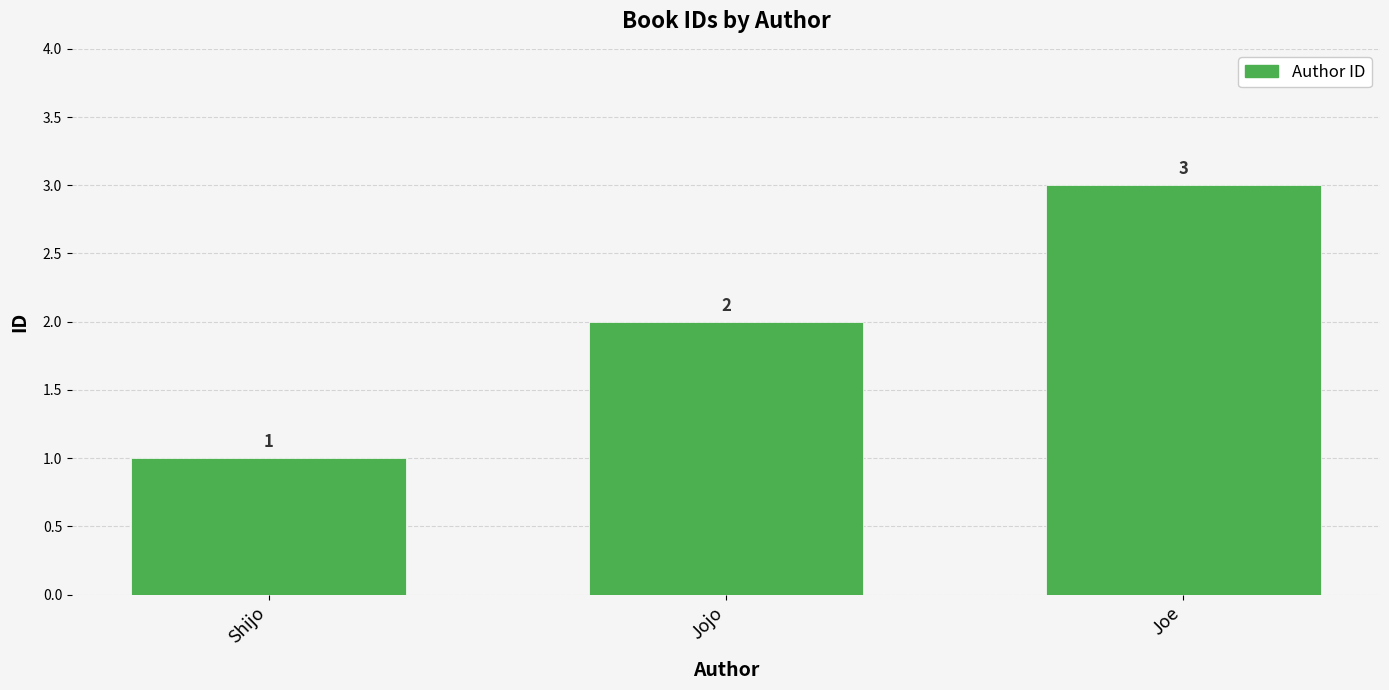

What is the approximate value at Shijo?

1